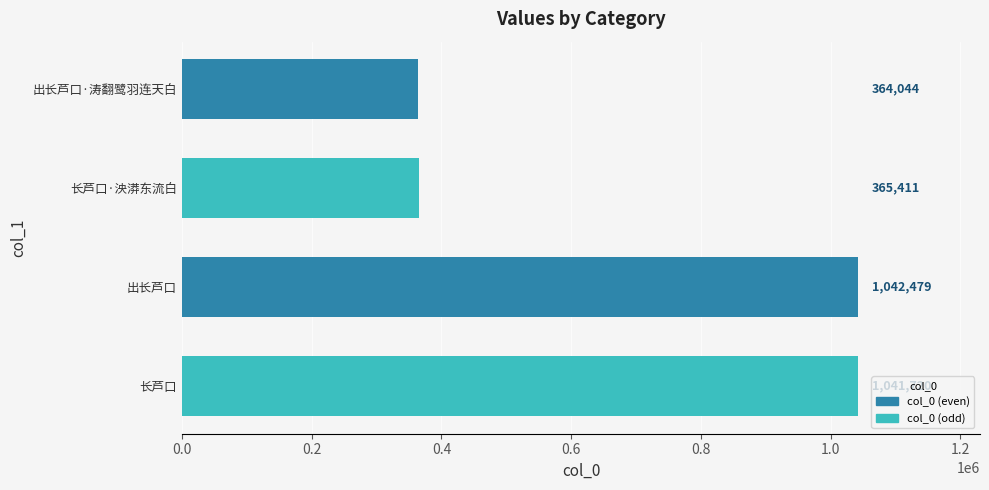

What is the label of the 1st bar from the bottom?

长芦口